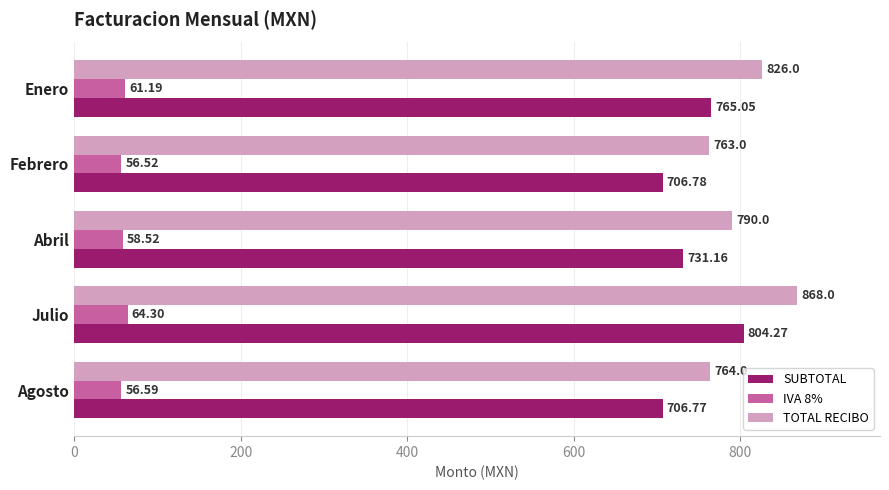

At which label is SUBTOTAL closest to 755?

Enero